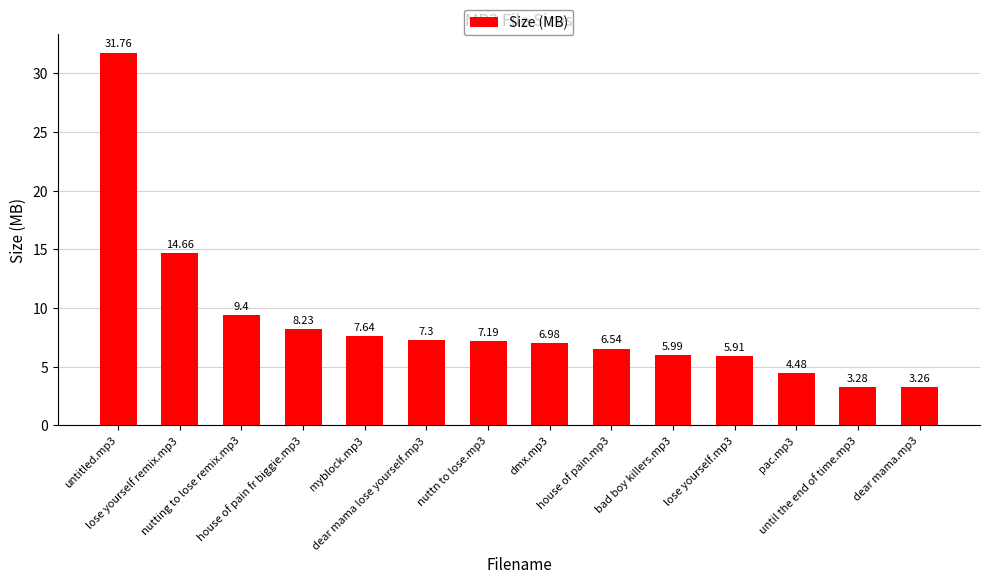

Which category has the highest value across all series?

untitled.mp3